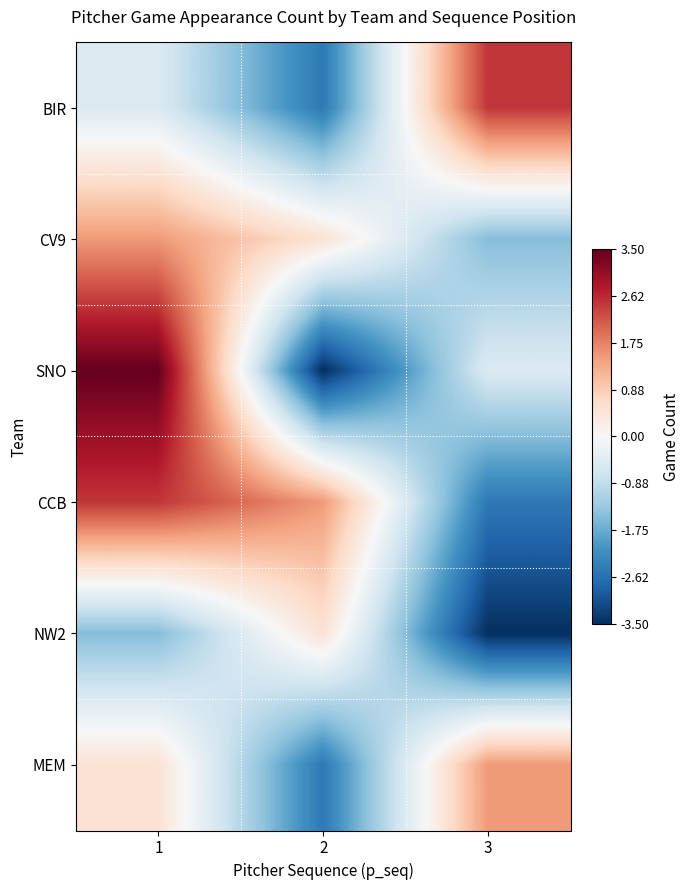

Which series changed the most between 1 and 3?

CCB